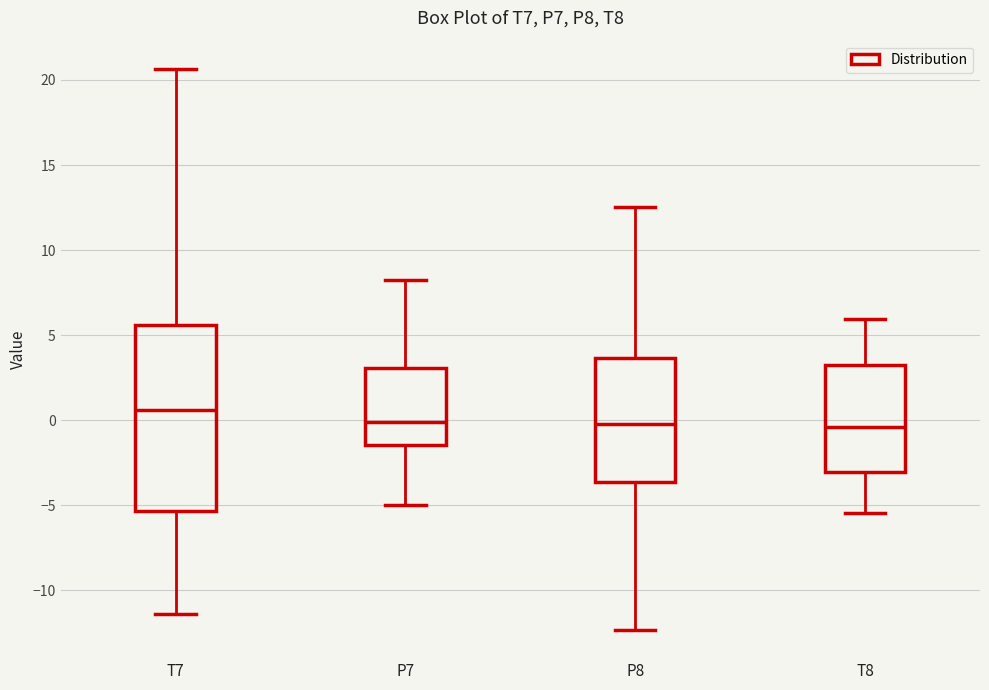

Reading left to right, read every box against the y-axis: the position of its median line, the range the box covers, and the ends of its whiskers. The values are not printed on the chart, so give them approximately, as read against the axis.

T7: median 0.5, box -5.5 to 5.5, whiskers -11.5 to 20.5
P7: median 0.0, box -1.5 to 3.0, whiskers -5.0 to 8.5
P8: median 0.0, box -3.5 to 3.5, whiskers -12.5 to 12.5
T8: median -0.5, box -3.0 to 3.0, whiskers -5.5 to 6.0